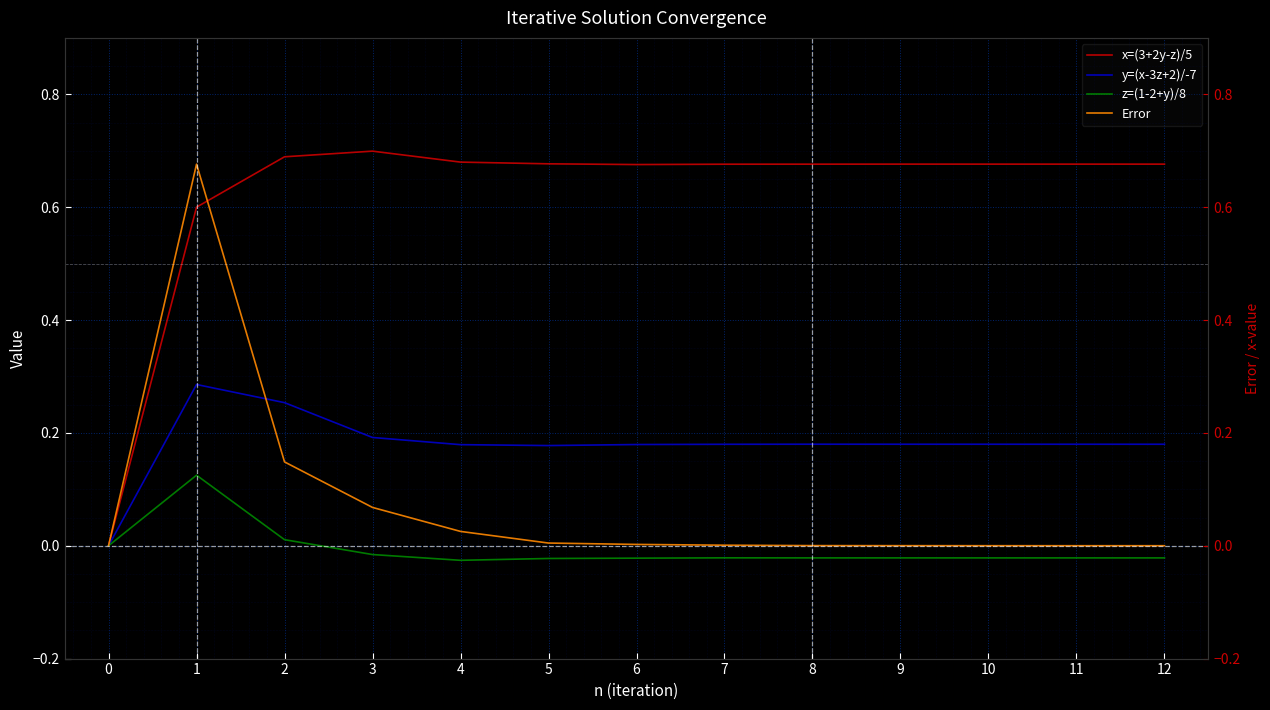

True or false: z=(1-2+y)/8 and y=(x-3z+2)/-7 cross at least once.

False